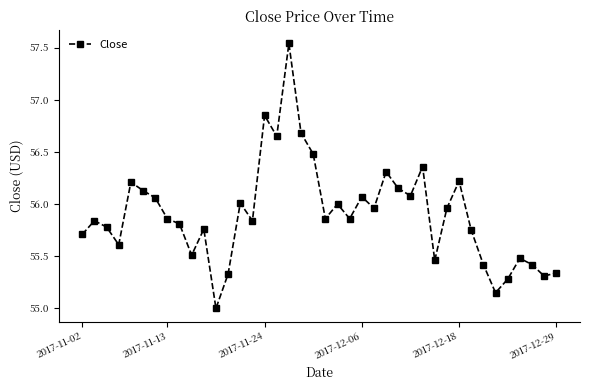

What is the sum of all values?

2236.1